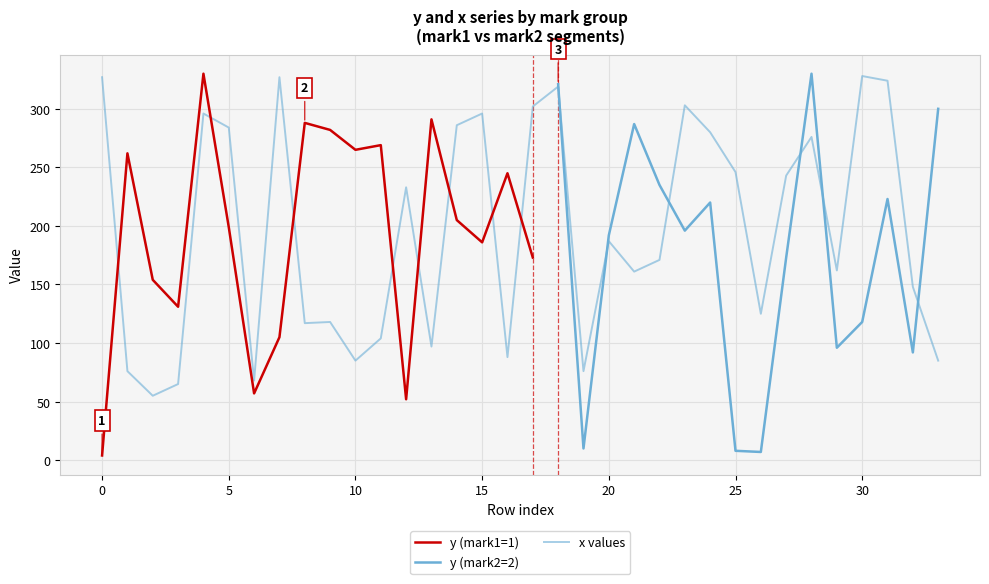

Between 5 and 19, which is larger?

5